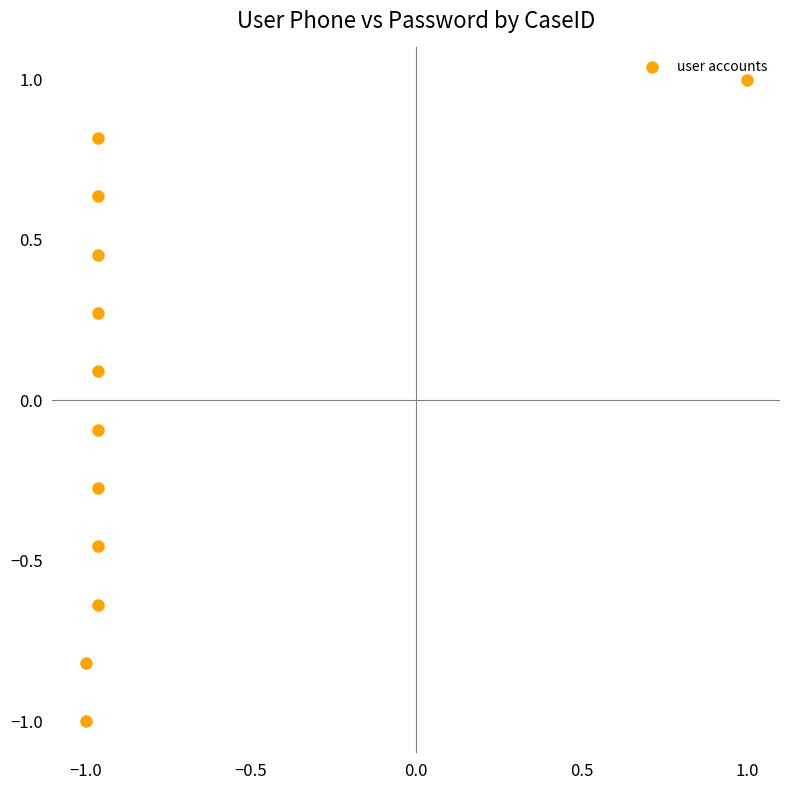

What is the average X value?

-0.8